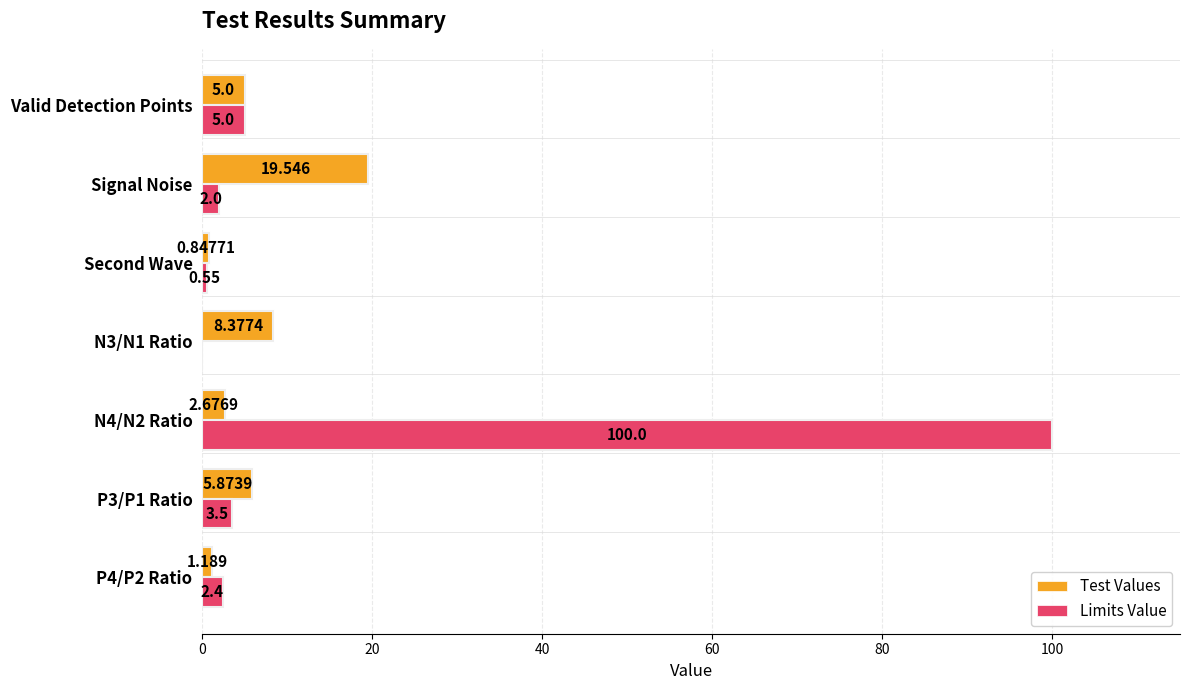

Where is Limits Value nearest to the value 50?

Valid Detection Points